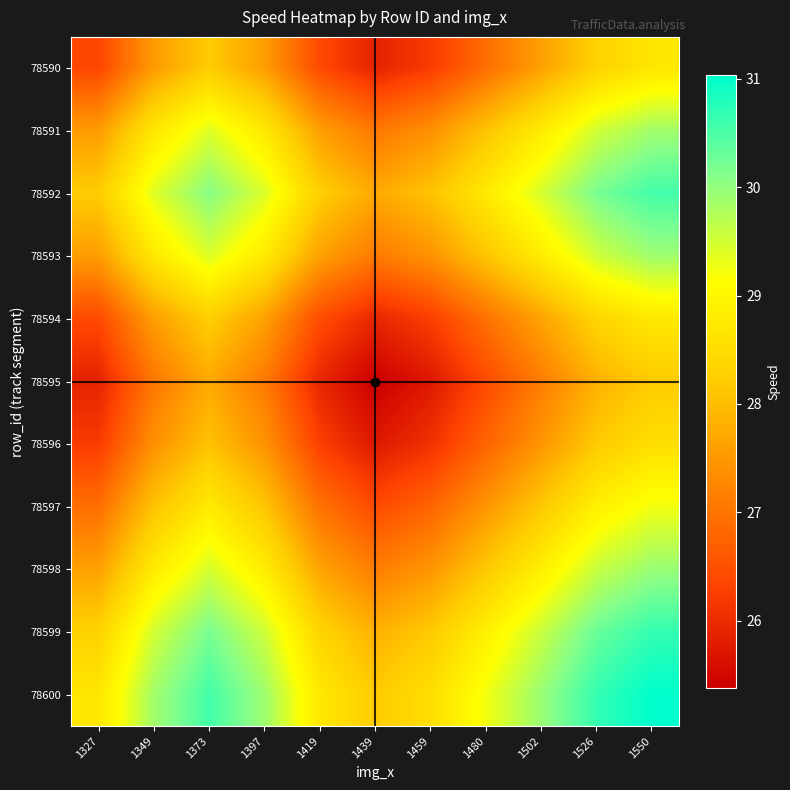

Reading left to right, extract all data points from this chart.

78590: 1327=26.4	1349=27.5	1373=28.2	1397=27.6	1419=26.4	1439=25.9	1459=26.2	1480=26.9	1502=27.6	1526=28.3	1550=28.7
78591: 1327=27.5	1349=28.7	1373=29.4	1397=28.7	1419=27.6	1439=27.0	1459=27.4	1480=28.1	1502=28.8	1526=29.5	1550=29.9
78592: 1327=28.2	1349=29.4	1373=30.1	1397=29.4	1419=28.3	1439=27.7	1459=28.1	1480=28.8	1502=29.5	1526=30.2	1550=30.6
78593: 1327=27.6	1349=28.7	1373=29.4	1397=28.8	1419=27.6	1439=27.1	1459=27.4	1480=28.1	1502=28.8	1526=29.5	1550=29.9
78594: 1327=26.4	1349=27.6	1373=28.3	1397=27.6	1419=26.5	1439=25.9	1459=26.3	1480=27.0	1502=27.7	1526=28.4	1550=28.7
78595: 1327=25.9	1349=27.0	1373=27.7	1397=27.1	1419=25.9	1439=25.4	1459=25.7	1480=26.4	1502=27.1	1526=27.8	1550=28.2
78596: 1327=26.2	1349=27.4	1373=28.1	1397=27.4	1419=26.3	1439=25.7	1459=26.1	1480=26.8	1502=27.5	1526=28.2	1550=28.6
78597: 1327=26.9	1349=28.1	1373=28.8	1397=28.1	1419=27.0	1439=26.4	1459=26.8	1480=27.5	1502=28.2	1526=28.9	1550=29.2
78598: 1327=27.6	1349=28.8	1373=29.5	1397=28.8	1419=27.7	1439=27.1	1459=27.5	1480=28.2	1502=28.9	1526=29.6	1550=29.9
78599: 1327=28.3	1349=29.5	1373=30.2	1397=29.5	1419=28.4	1439=27.8	1459=28.2	1480=28.9	1502=29.6	1526=30.3	1550=30.7
78600: 1327=28.7	1349=29.9	1373=30.6	1397=29.9	1419=28.7	1439=28.2	1459=28.6	1480=29.2	1502=29.9	1526=30.7	1550=31.0